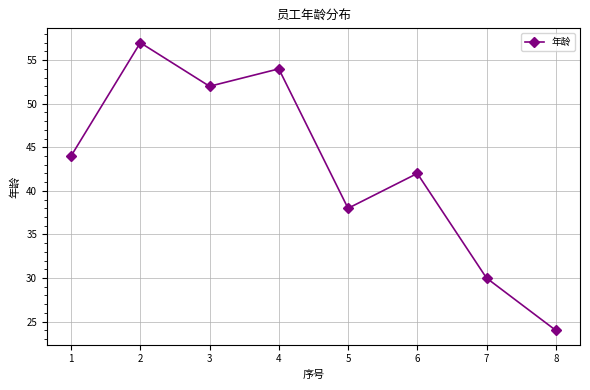

Which has a higher value, 8 or 4?

4